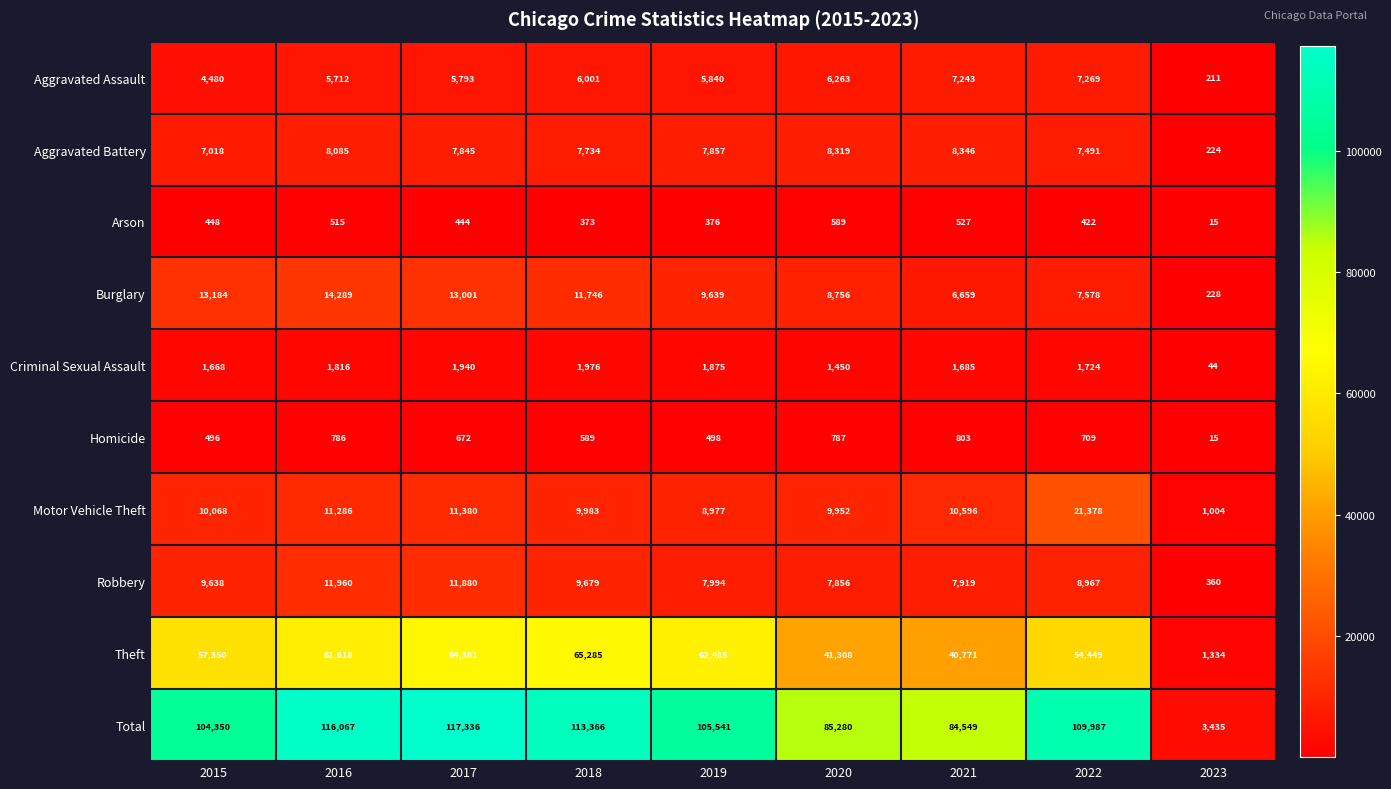

What is the total value across all series at 2015?

208700